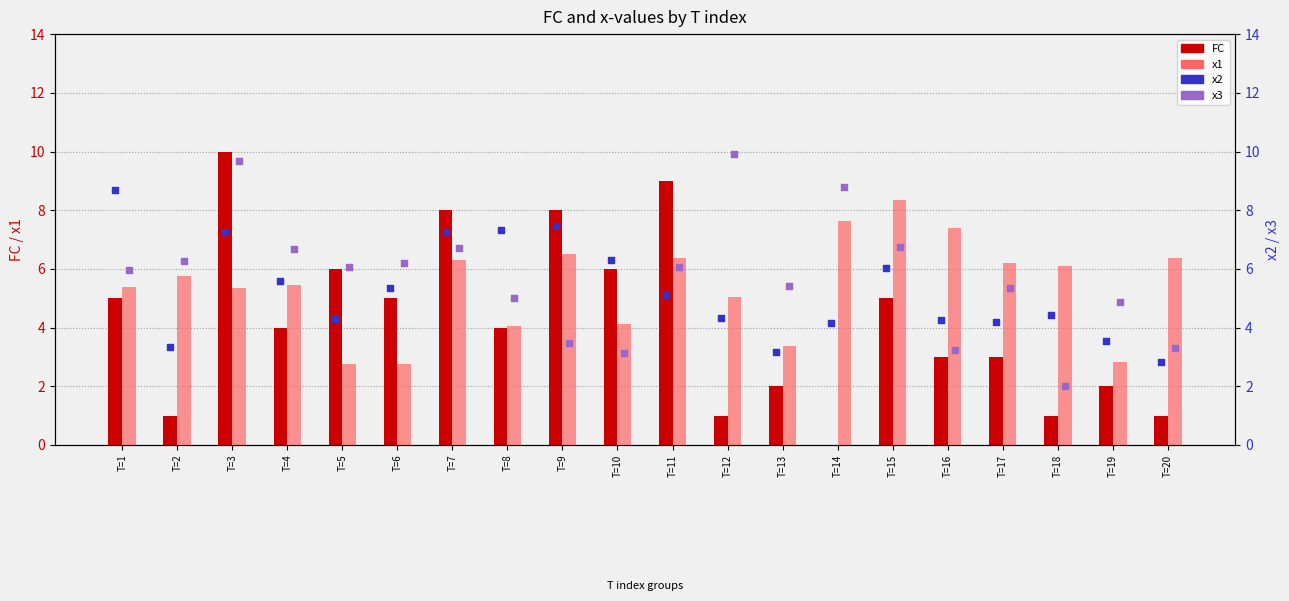

Which series contains the lowest Y value?

FC